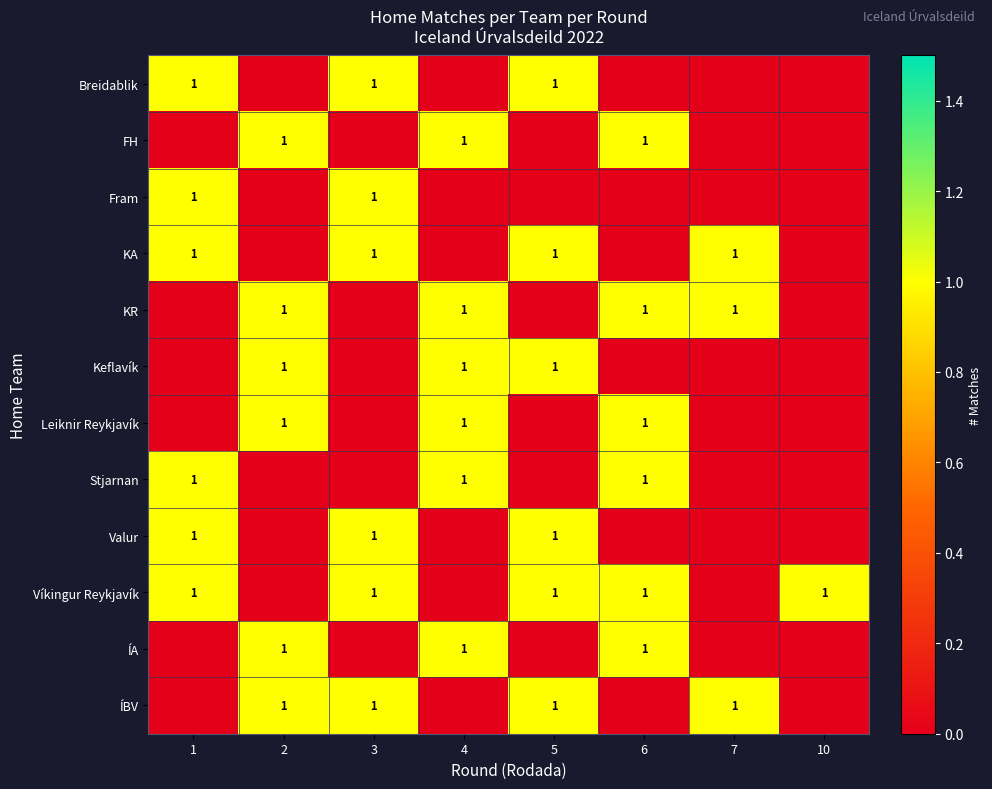

List the labels in order of row_2 value, largest first.

1, 3, 2, 4, 5, 6, 7, 10